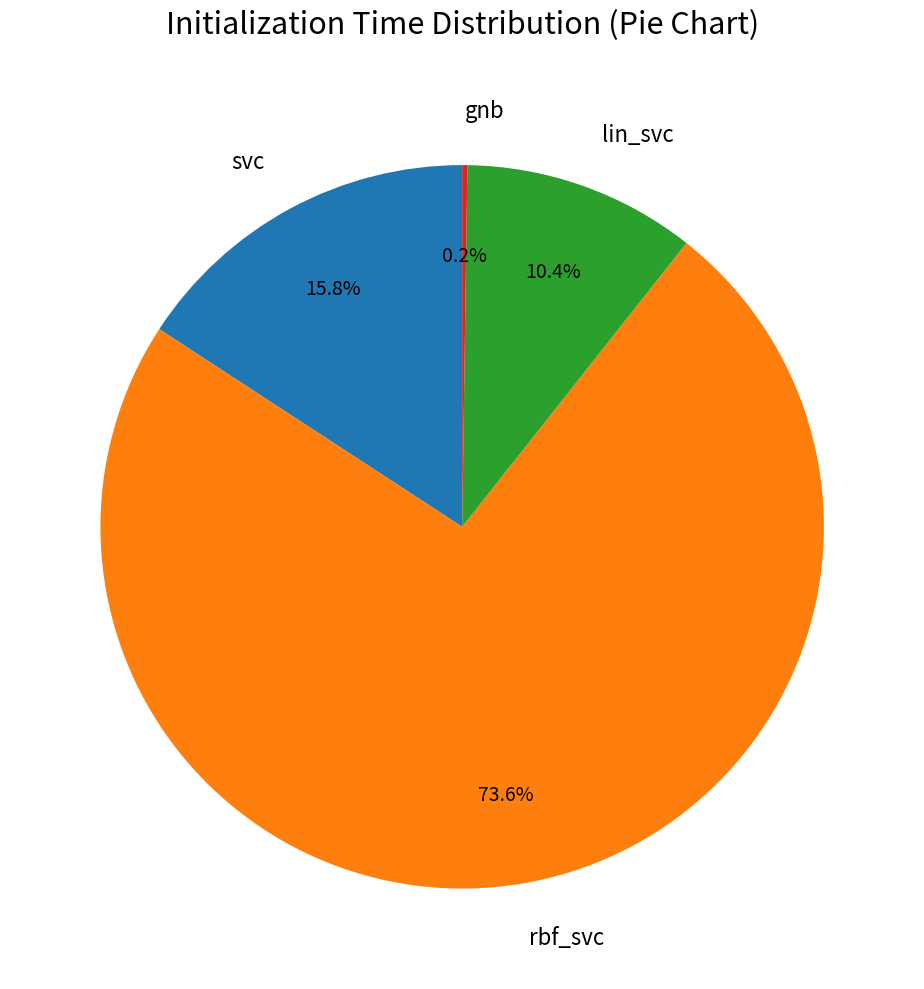

How much of the chart is everything except rbf_svc?

26.4%